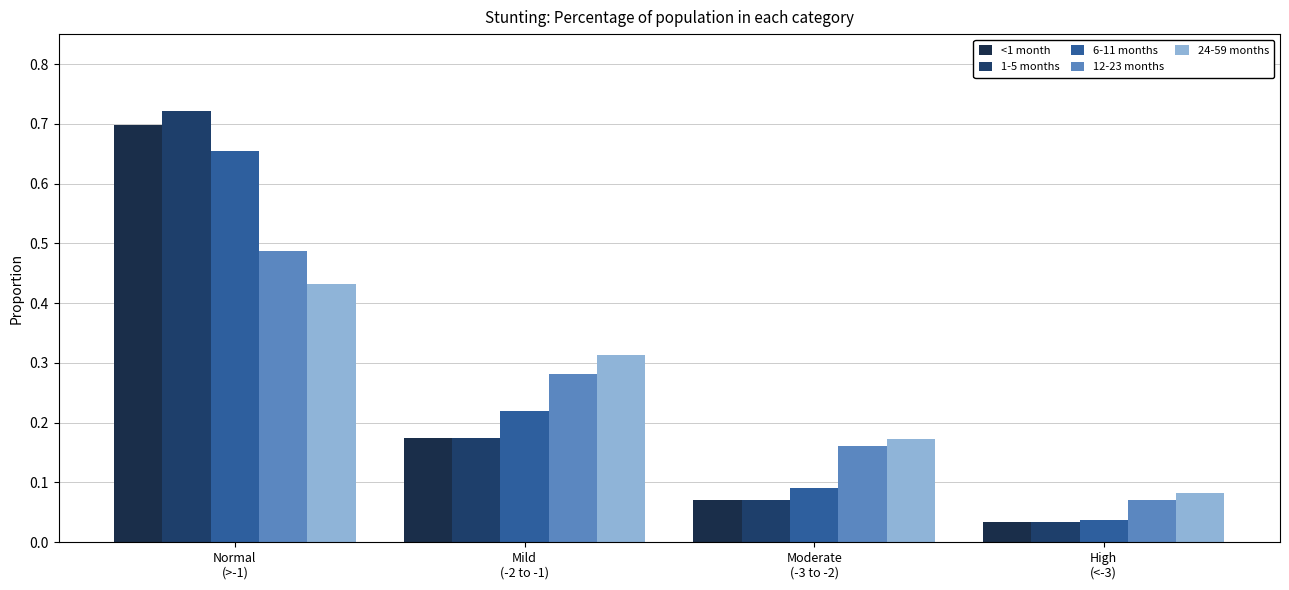

What are all the series names shown in the legend?

<1 month, 1-5 months, 6-11 months, 12-23 months, 24-59 months